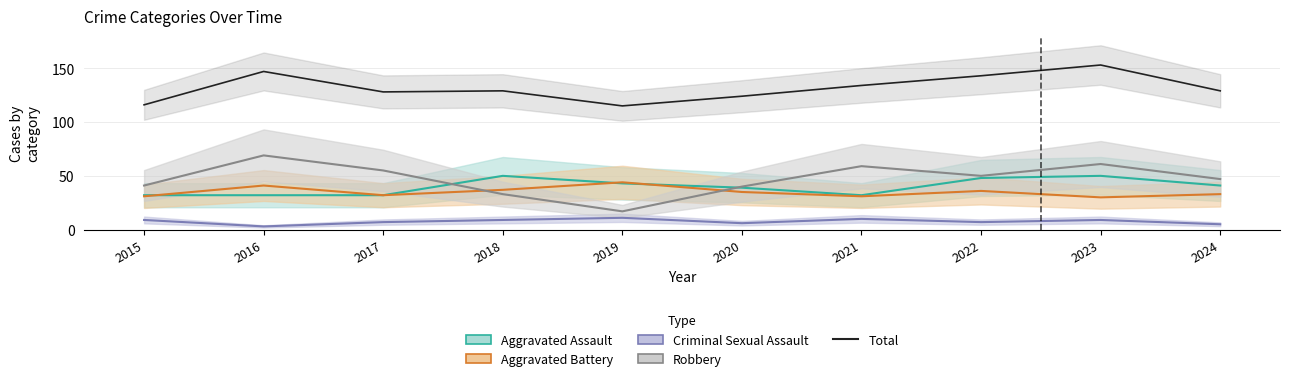

Where is the data nearest to the value 134?

2021